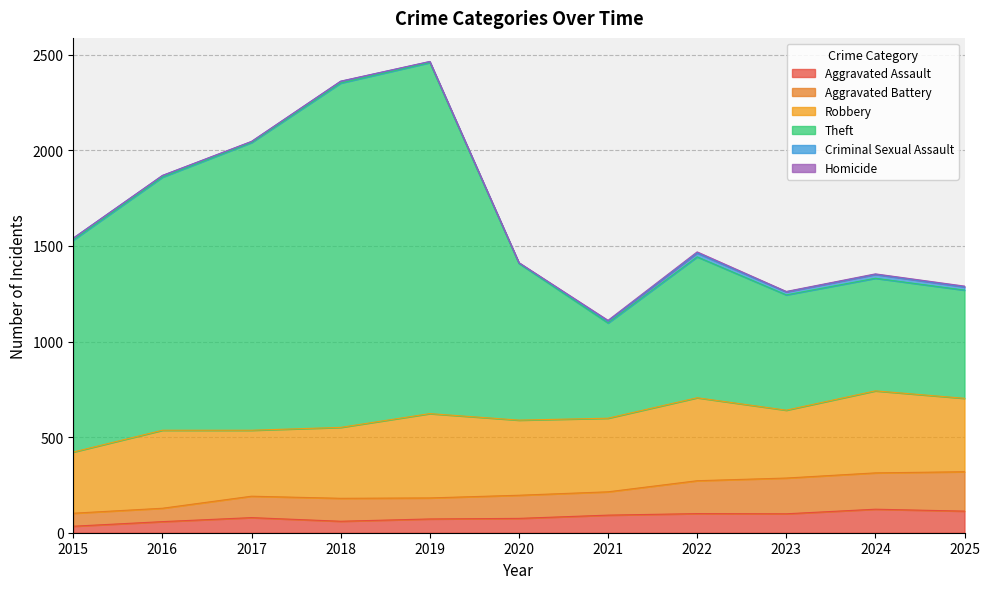

At which category does the chart reach its minimum across all series?

2015